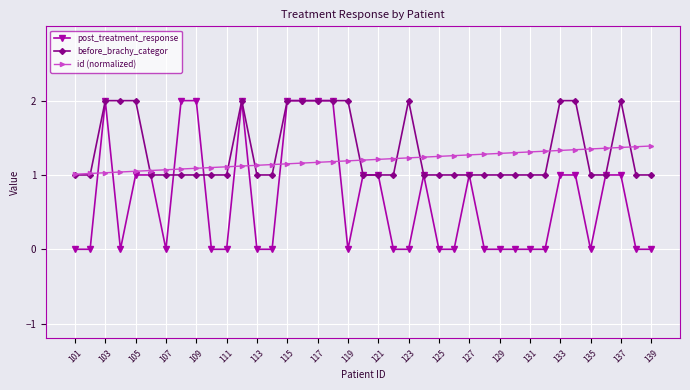

What is the difference between the second highest and second lowest values in the before_brachy_categor series?

1.0